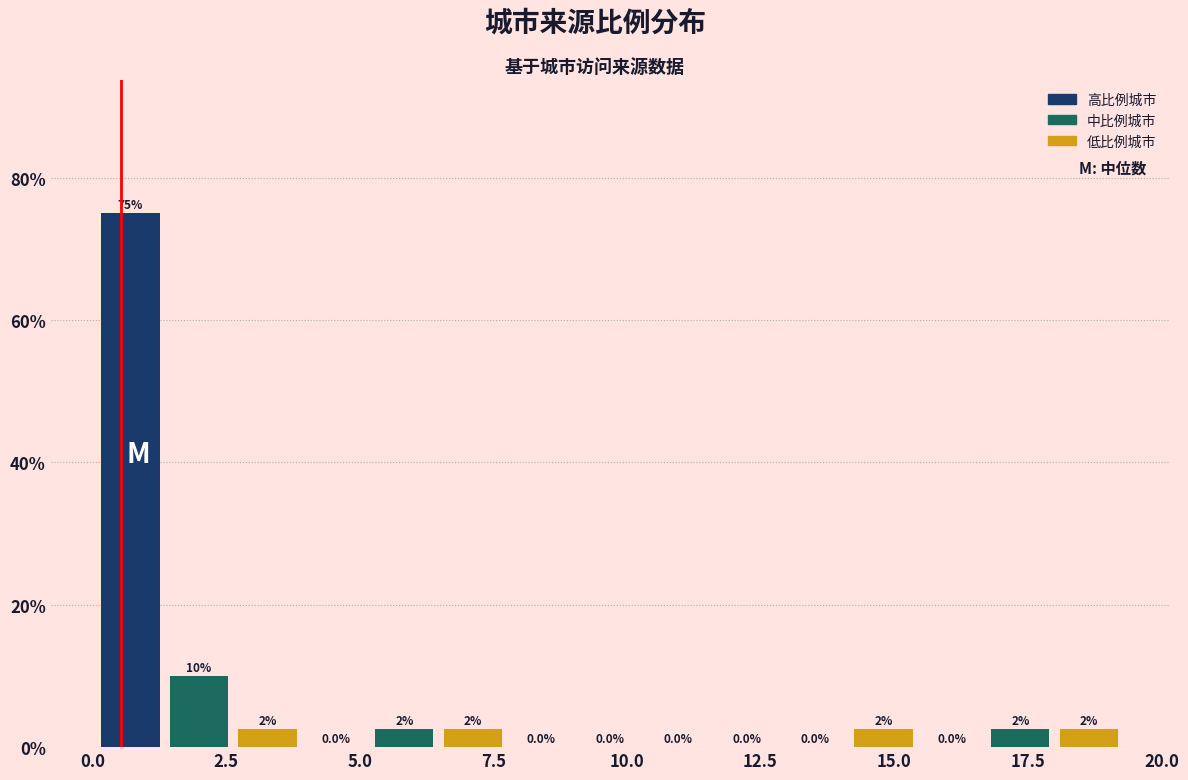

Around what value on the x-axis is the tallest bar? Give the approximate position of its centre, as read against the axis.

0.5